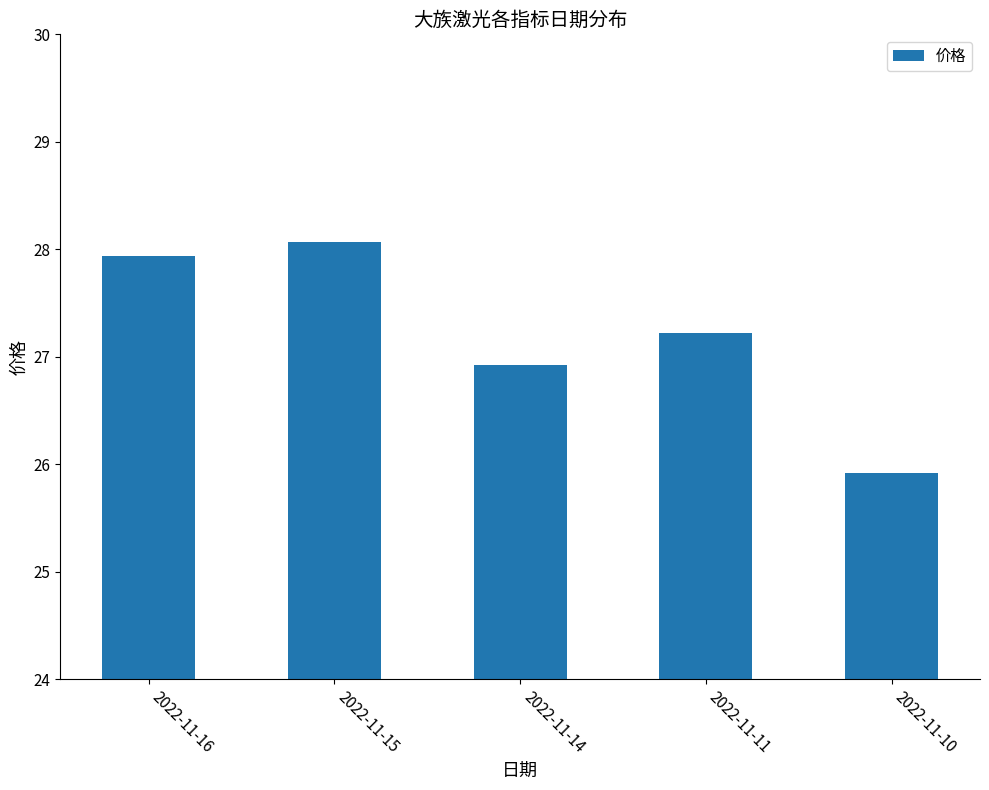

How many bars are there in total?

5